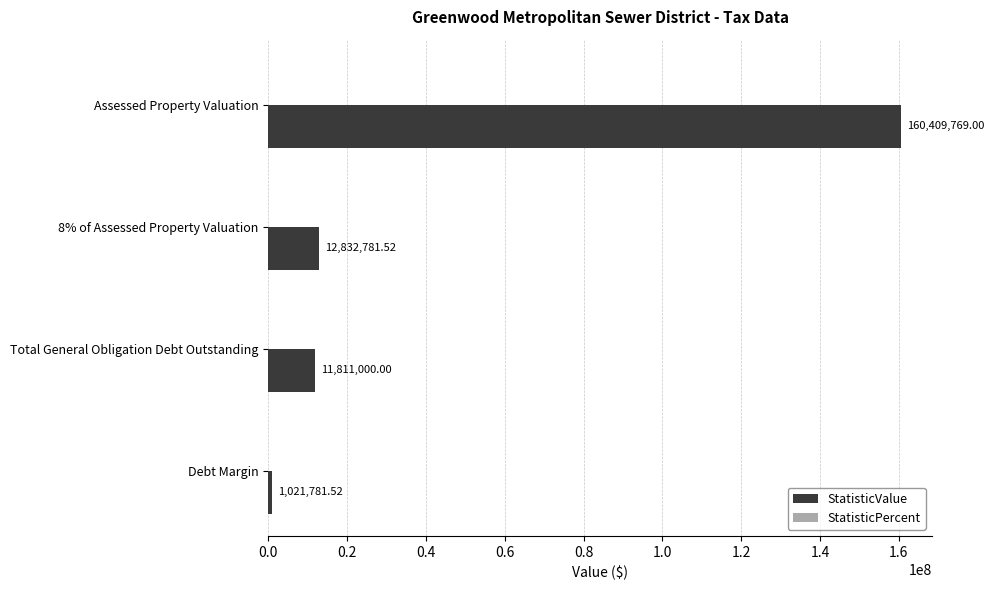

How many bars are there in total?

4